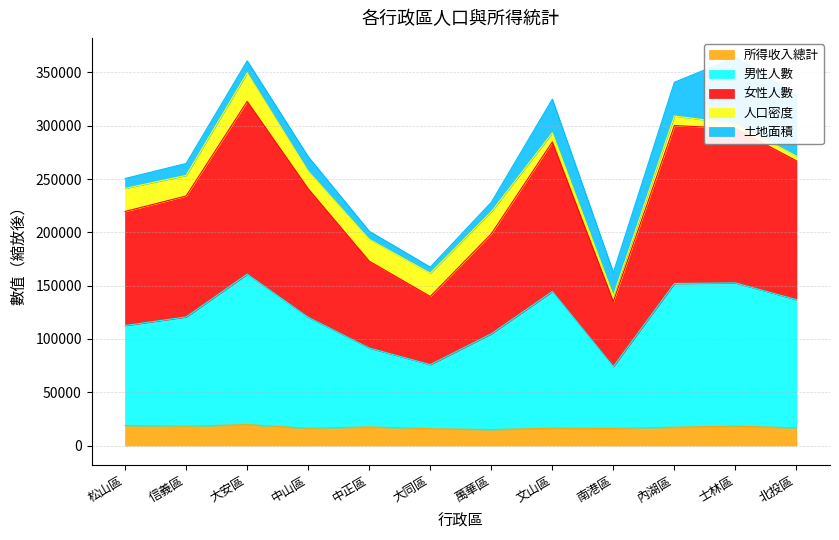

What is the difference between the maximum and minimum values in the 所得收入總計 series?

4685.4